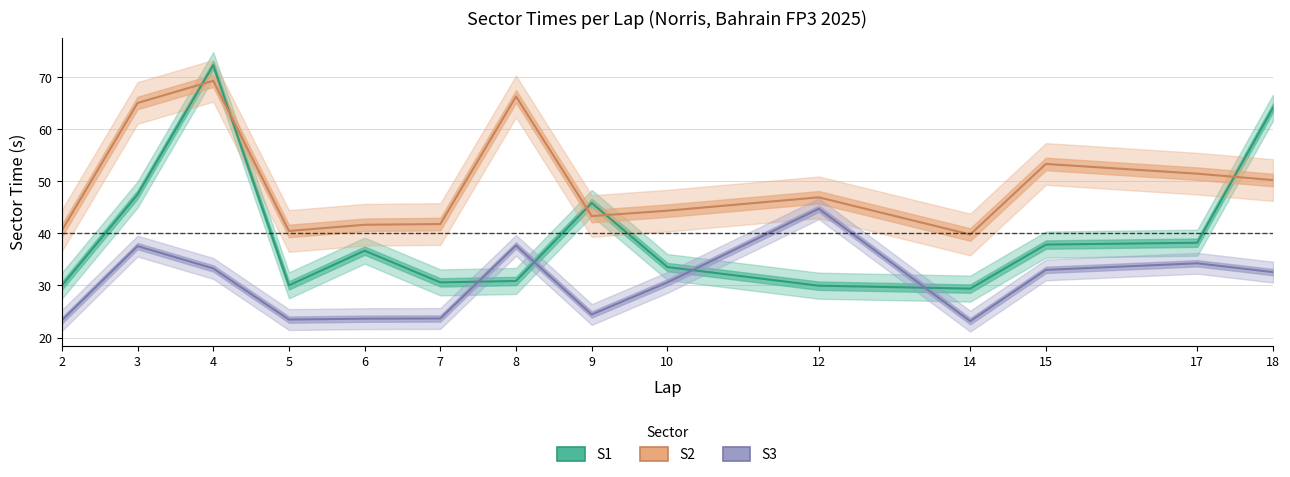

Reading left to right, what are all the values shown in this chart?

S1: 2=30.0	3=47.5	4=72.3	5=30.0	6=36.7	7=30.6	8=30.9	9=45.8	10=33.5	12=30.0	14=29.4	15=37.8	17=38.2	18=64.1
S2: 2=40.6	3=65.0	4=69.3	5=40.5	6=41.6	7=41.8	8=66.3	9=43.3	10=44.4	12=46.9	14=39.8	15=53.3	17=51.5	18=50.2
S3: 2=23.3	3=37.6	4=33.3	5=23.4	6=23.6	7=23.7	8=37.7	9=24.4	10=30.6	12=44.7	14=23.1	15=33.0	17=34.3	18=32.6